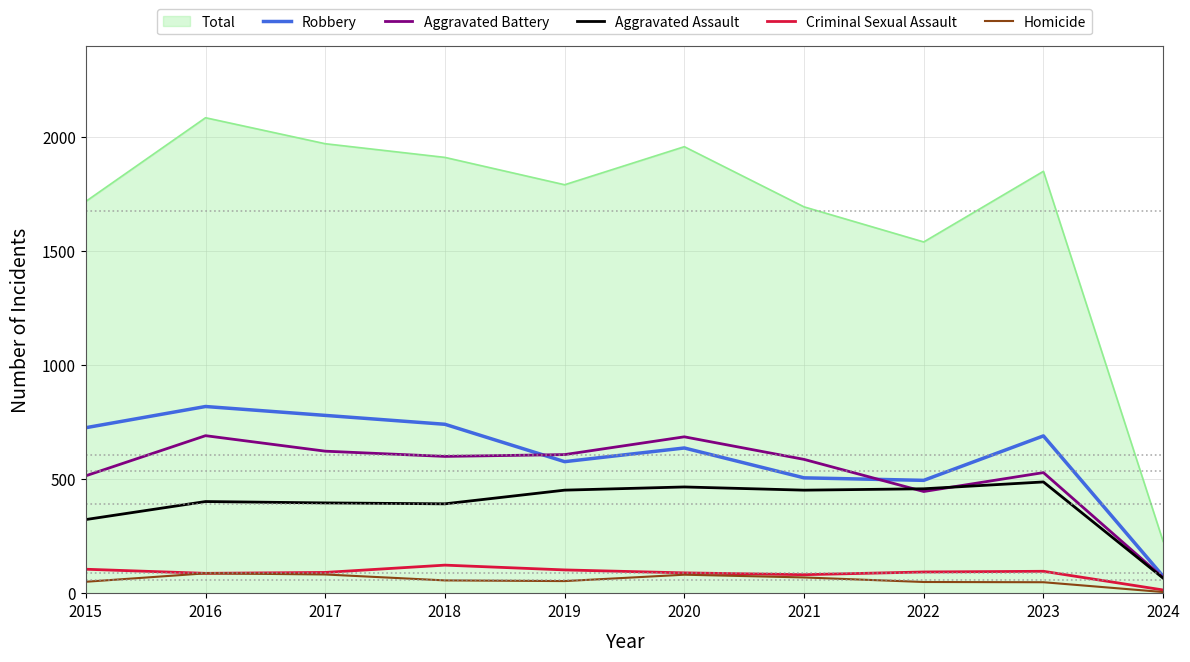

True or false: Homicide and Aggravated Battery intersect in this chart.

False